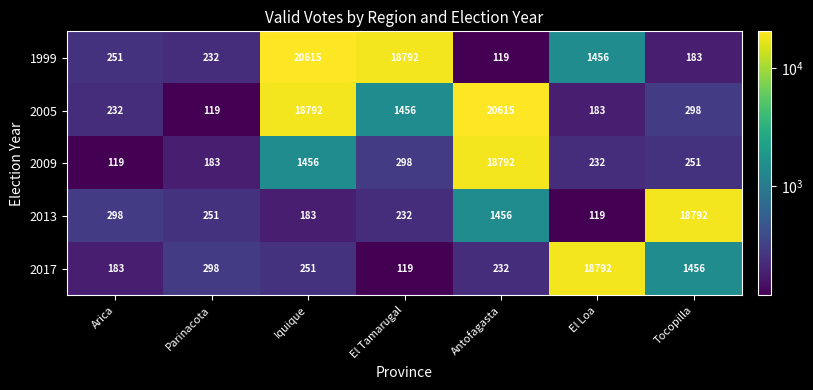

How many values in the 2005 series are below 298?

3